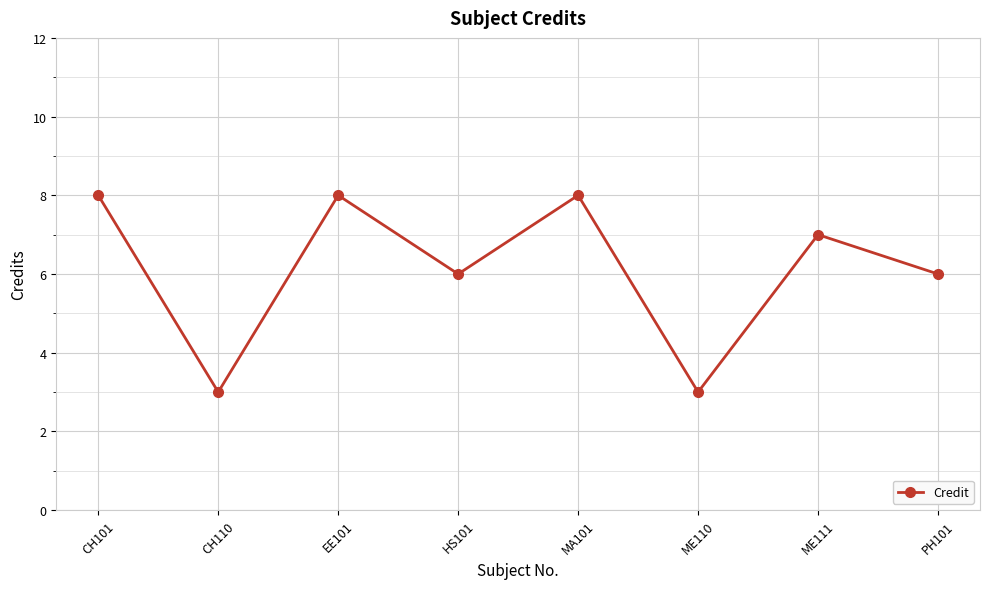

What is the greatest value displayed?

8